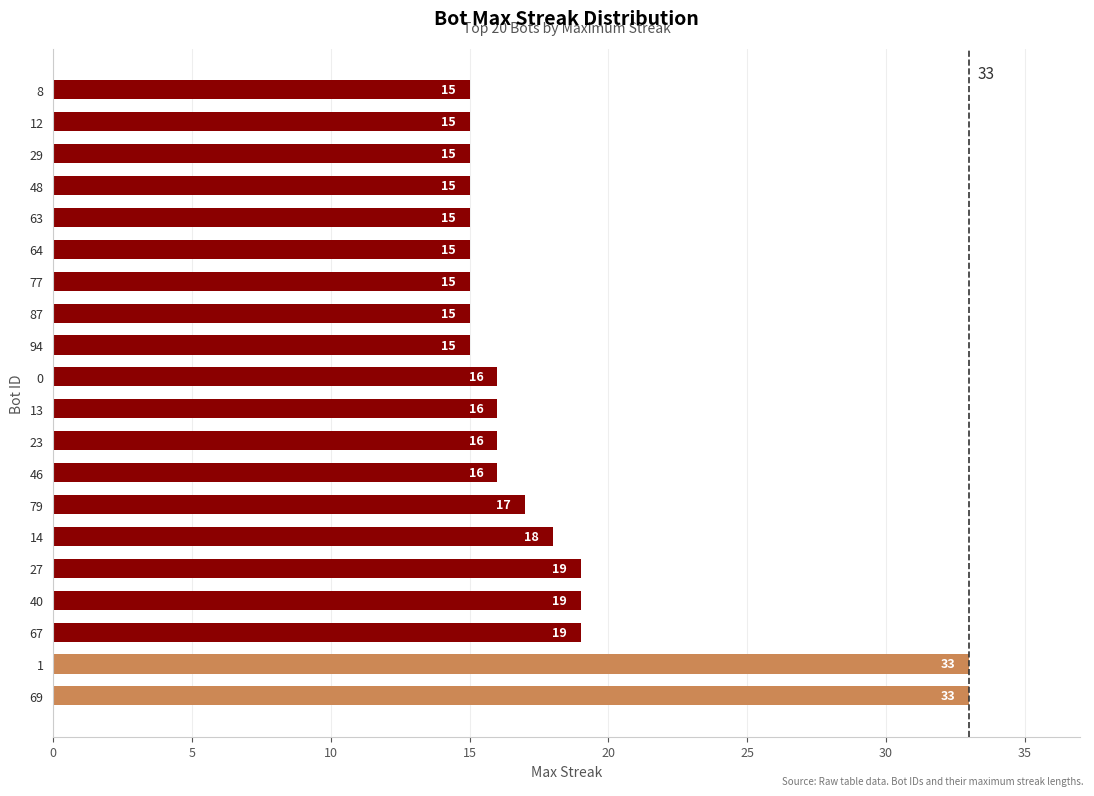

What is the change in value from 27 to 29?

-4